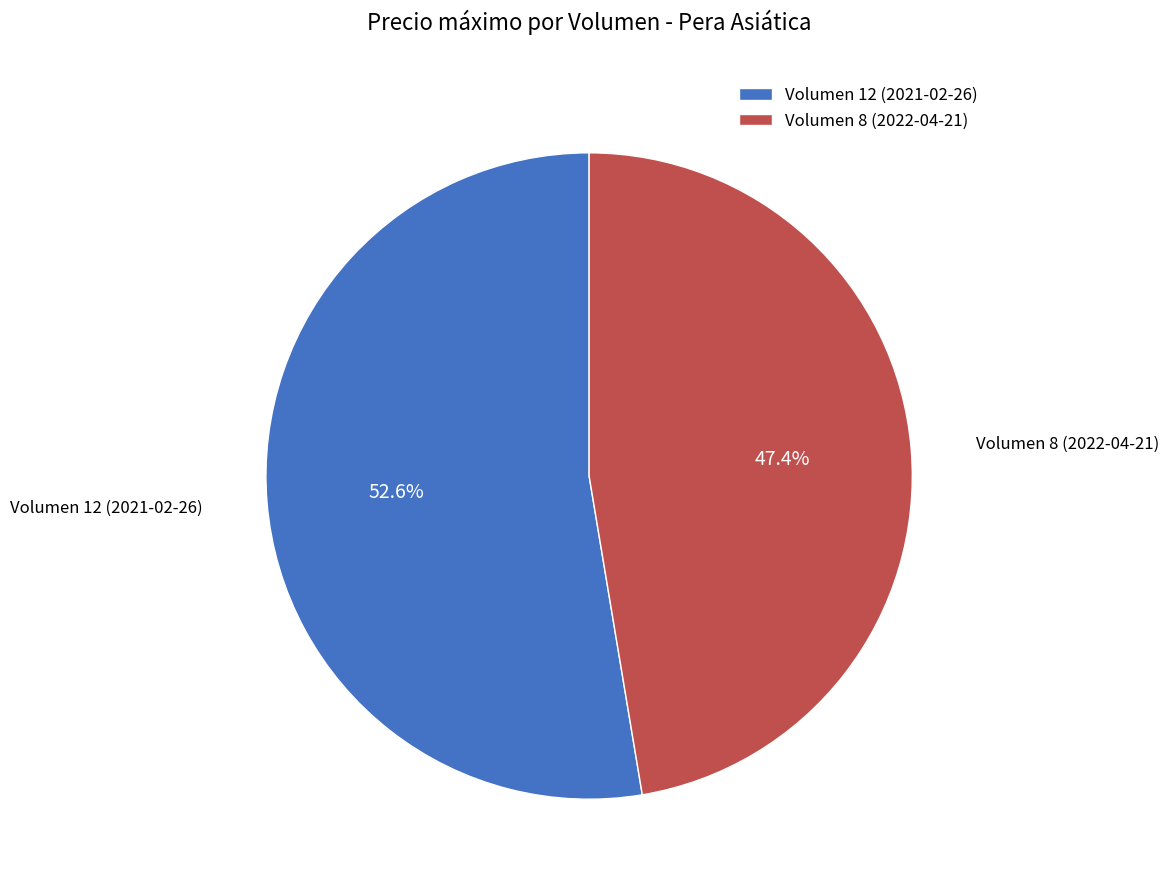

What is the total percentage of Volumen 8 (2022-04-21) and Volumen 12 (2021-02-26)?

100.0%